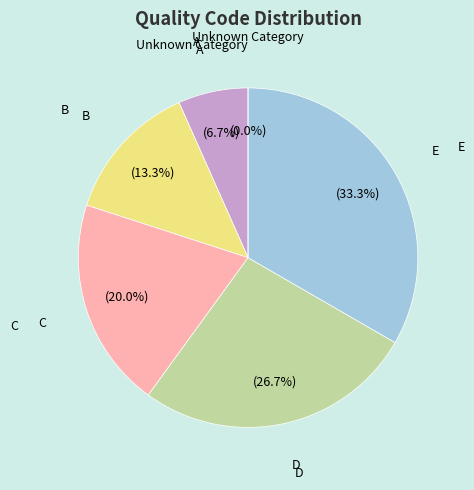

Does any single category account for the majority?

No